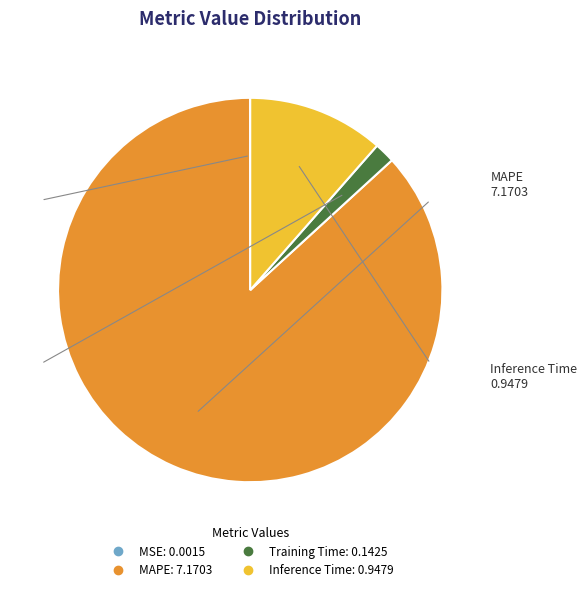

Which slice is the largest?

MAPE